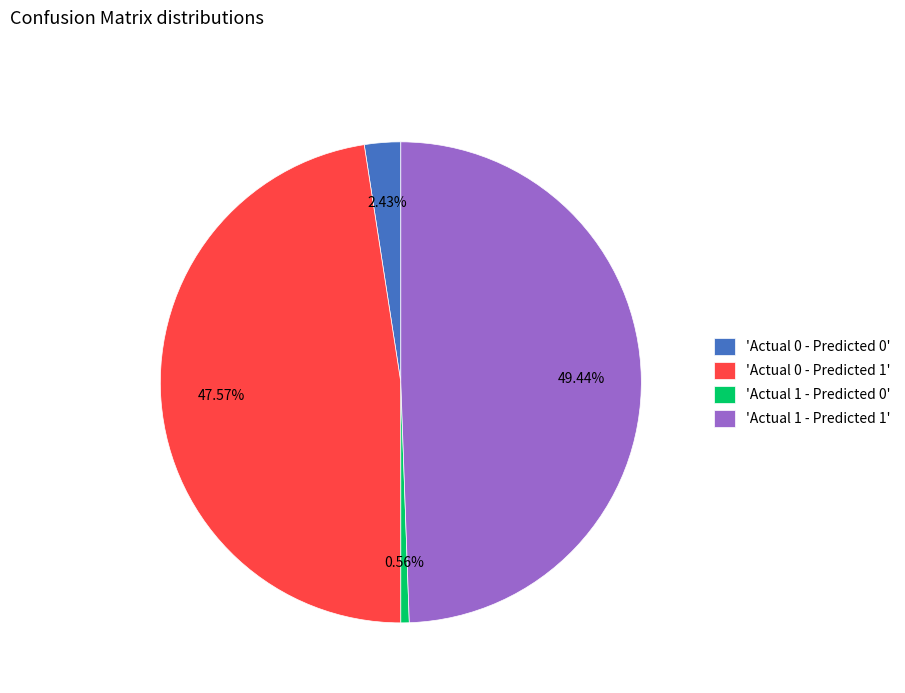

Rank the categories by value from highest to lowest.

'Actual 1 - Predicted 1', 'Actual 0 - Predicted 1', 'Actual 0 - Predicted 0', 'Actual 1 - Predicted 0'